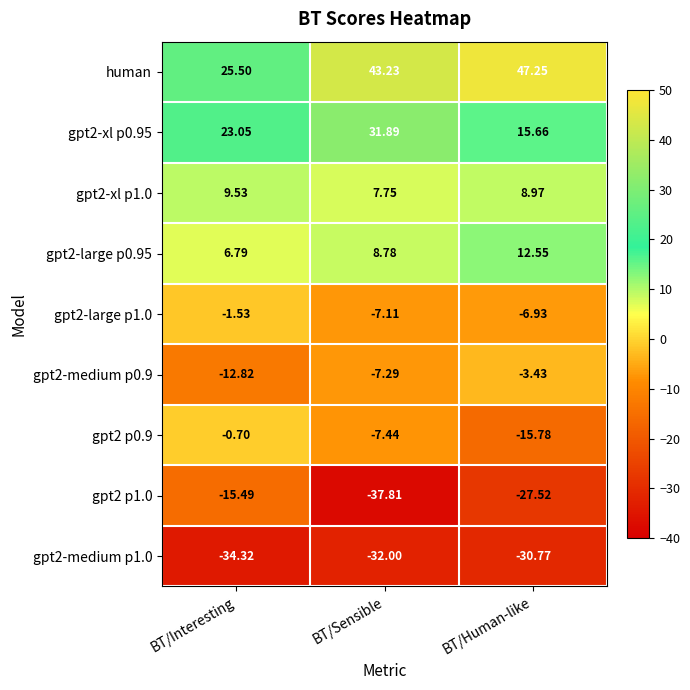

List the series in order of their peak value, highest first.

human, gpt2-xl p0.95, gpt2-large p0.95, gpt2-xl p1.0, gpt2 p0.9, gpt2-large p1.0, gpt2-medium p0.9, gpt2 p1.0, gpt2-medium p1.0